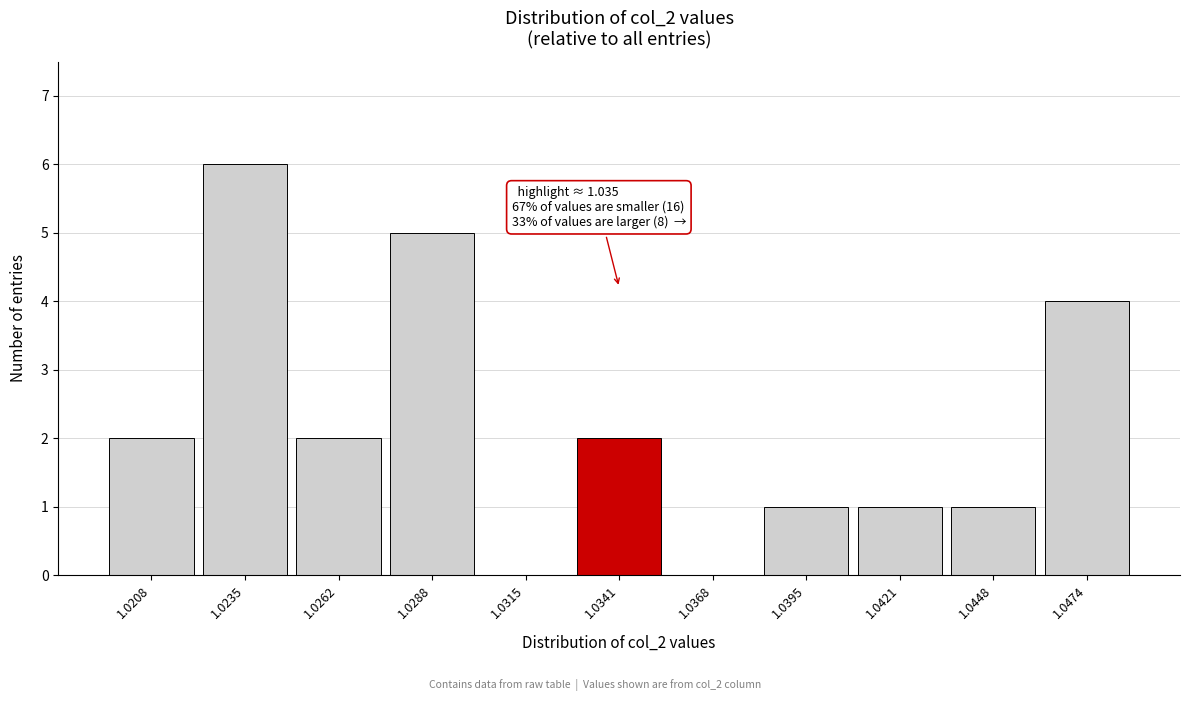

Reading left to right, what are all the values shown in this chart?

1.0208=2	1.0235=6	1.0262=2	1.0288=5	1.0315=0	1.0341=2	1.0368=0	1.0395=1	1.0421=1	1.0448=1	1.0474=4